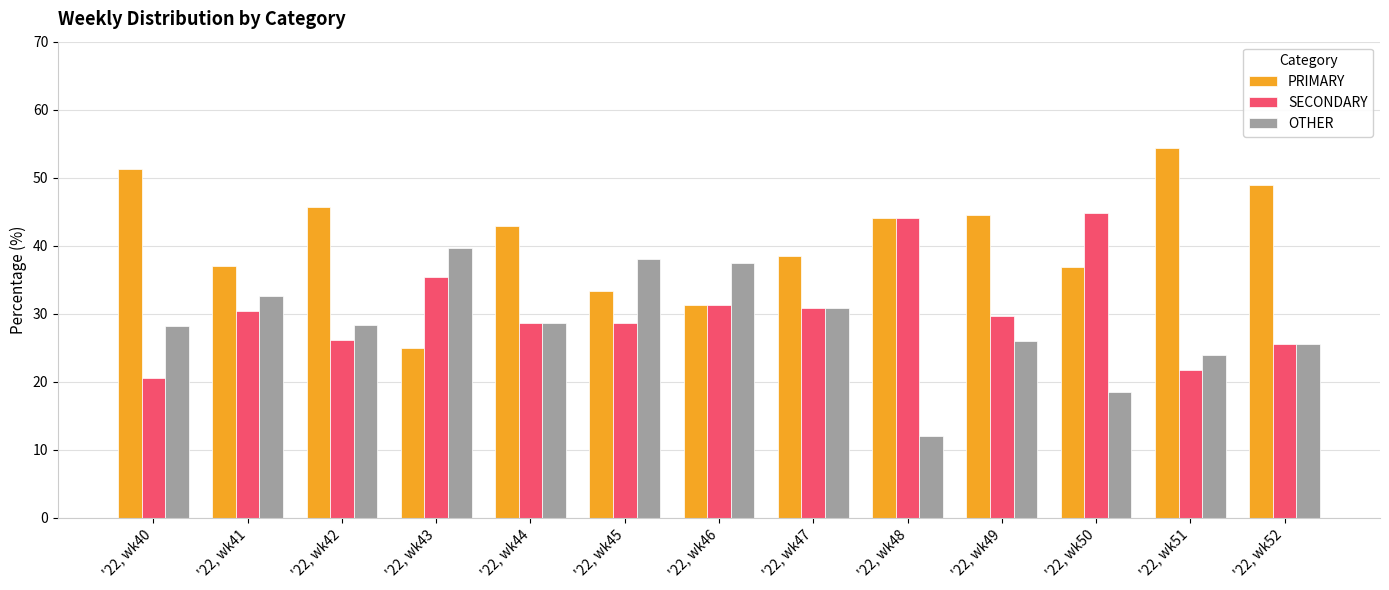

What is the total value across all series at '22, wk40?

100.0